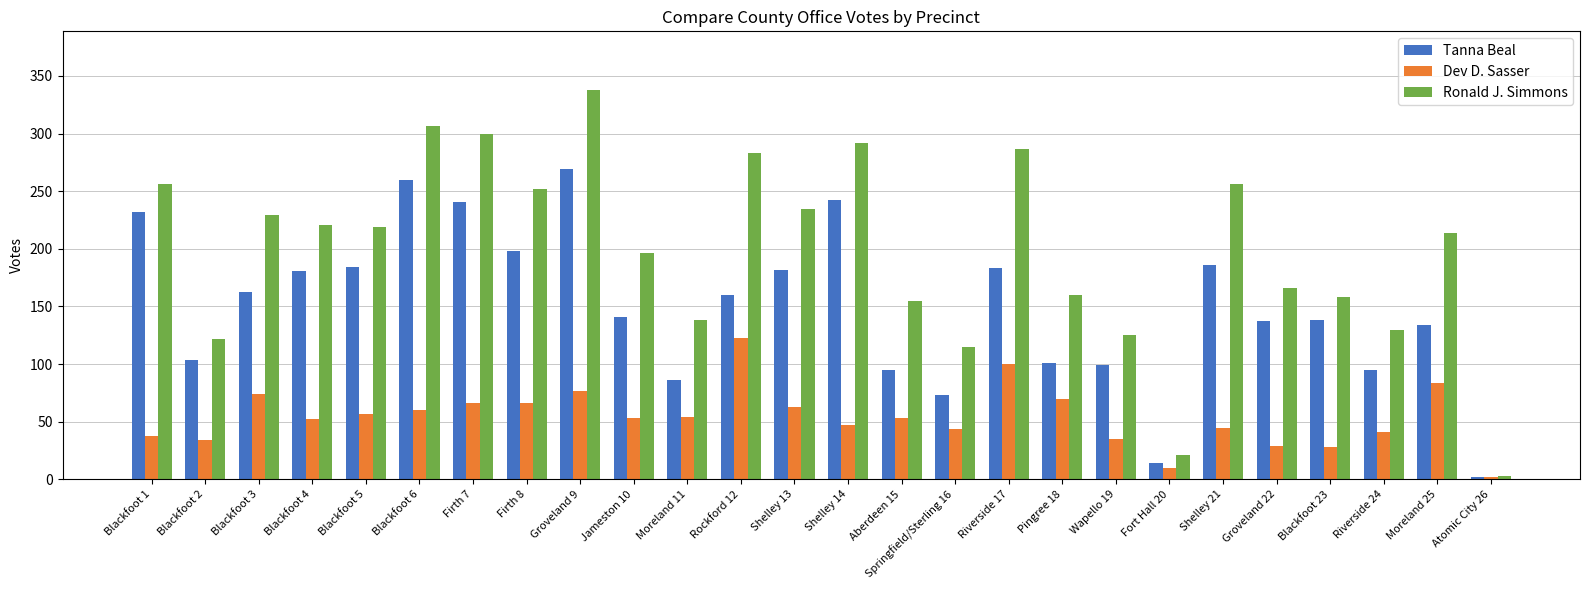

The value of Dev D. Sasser at Riverside 24 is 41. True or false?

True